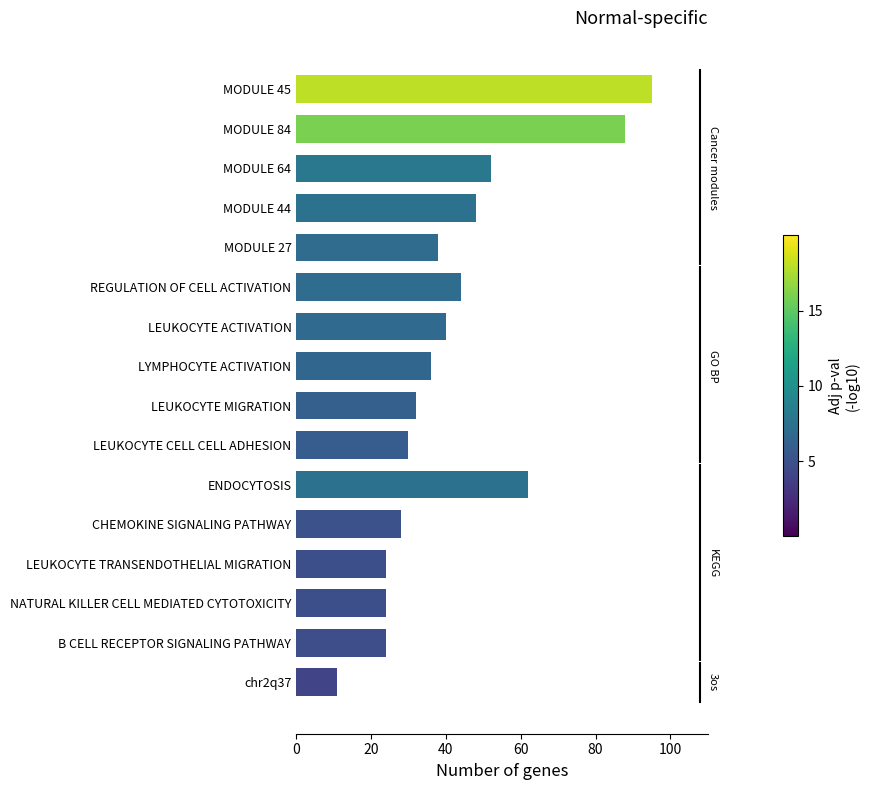

What is the sum of all values?

676